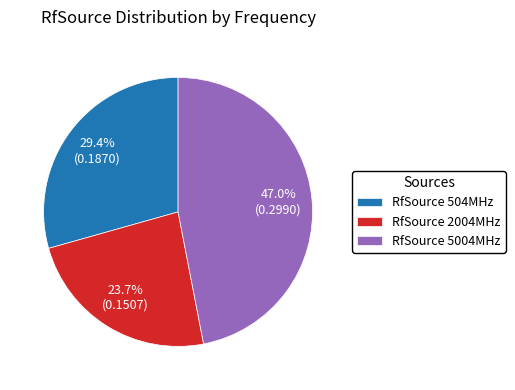

What is the largest slice in the pie chart?

RfSource 5004MHz